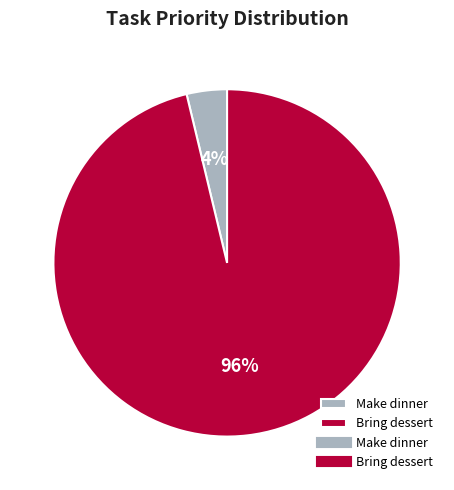

Is it true that Make dinner is 4% of the pie?

True